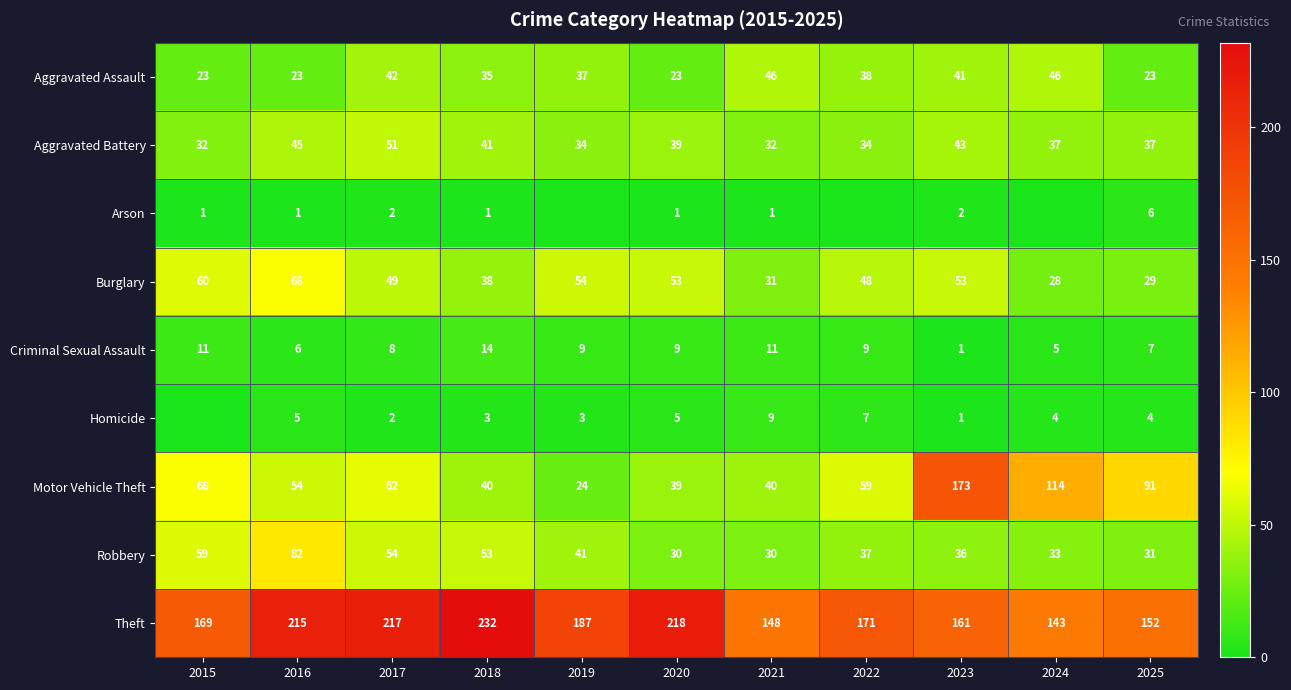

At 2025, list the series in order from smallest to largest.

Homicide, Arson, Criminal Sexual Assault, Aggravated Assault, Burglary, Robbery, Aggravated Battery, Motor Vehicle Theft, Theft